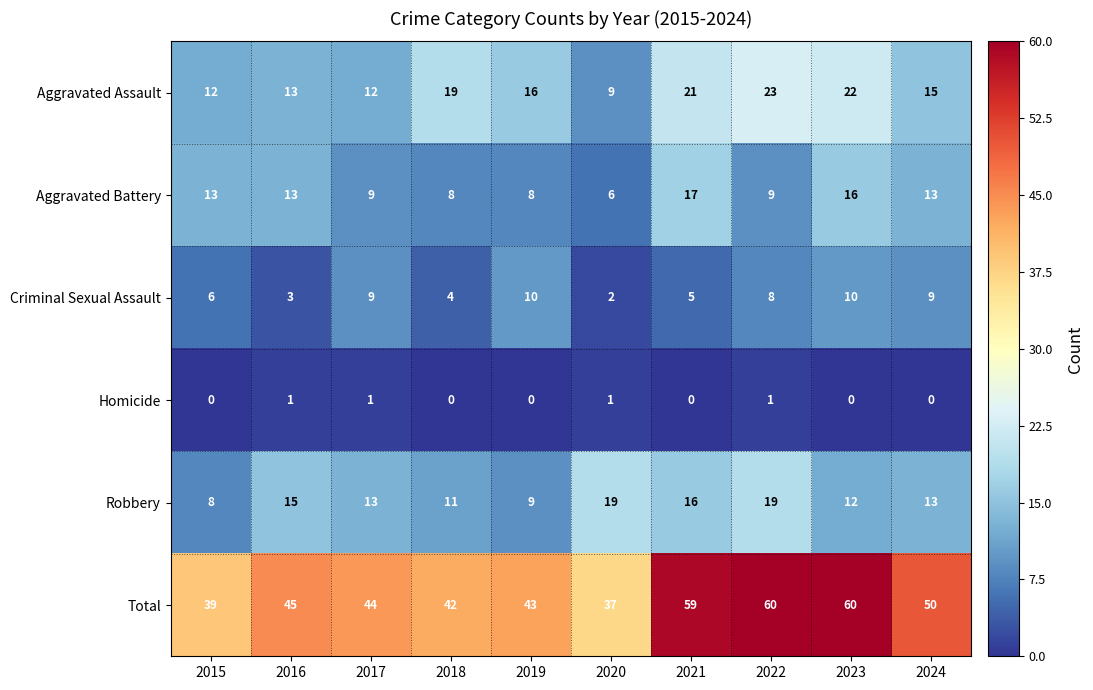

Is it true that Aggravated Battery equals 3 at 2016?

False